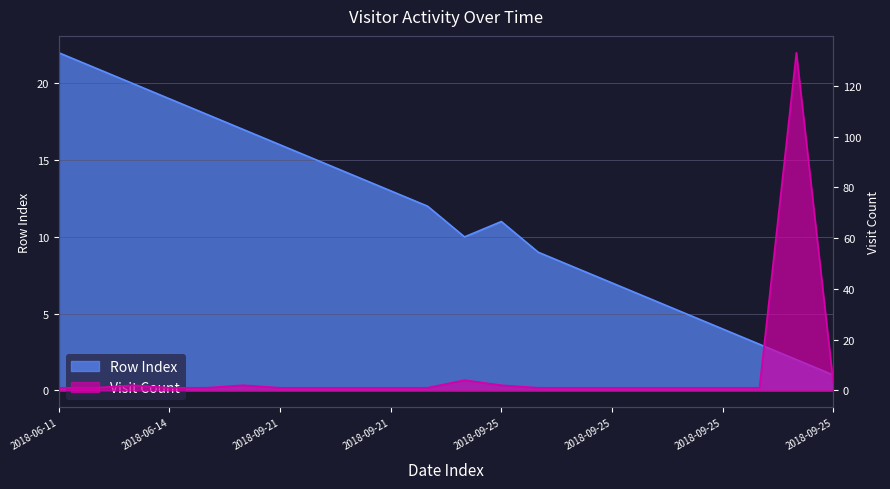

Is it true that Visit Count equals 2 at 2018-07-06?

True